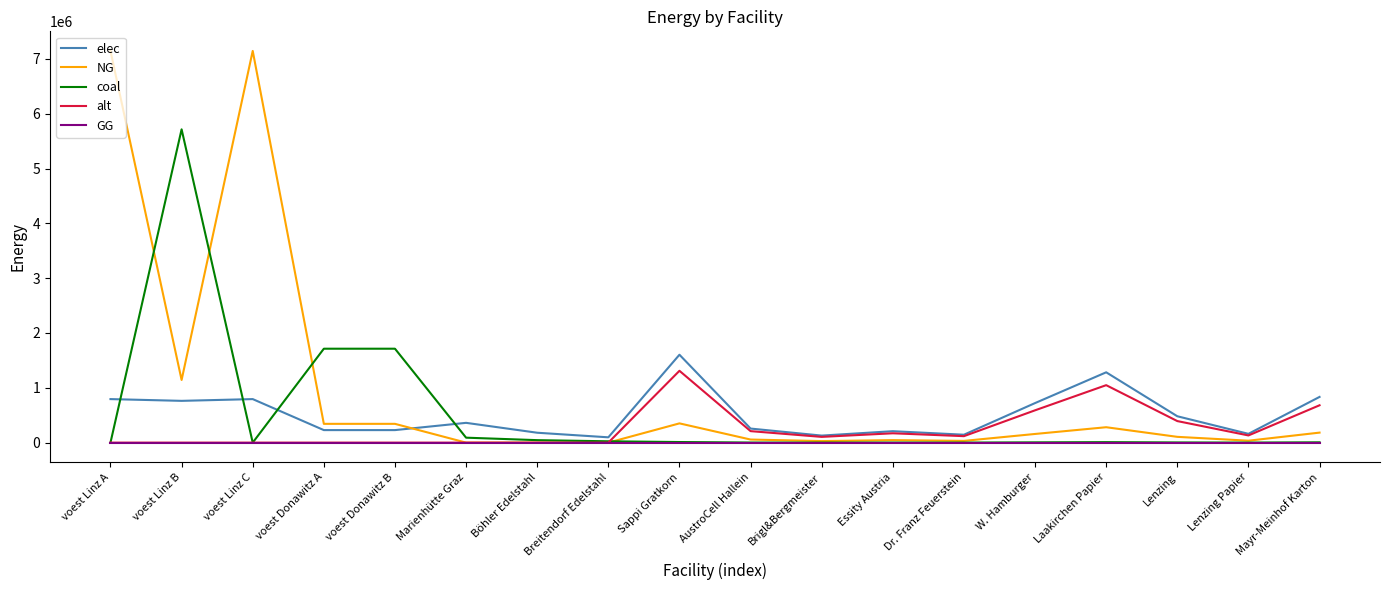

Which category has the highest value in the alt series?

Sappi Gratkorn